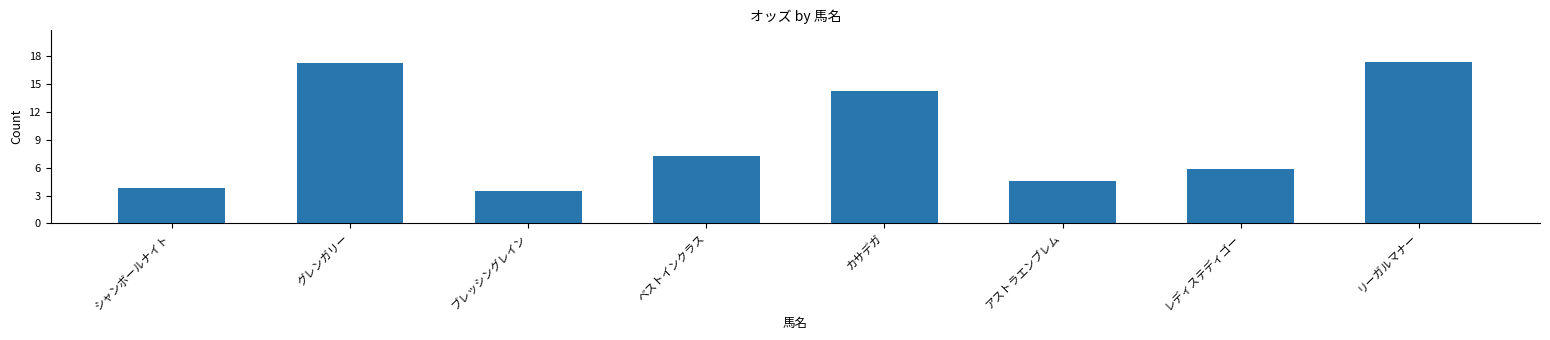

What is the sum of the values at アストラエンブレム and リーガルマナー?

22.0